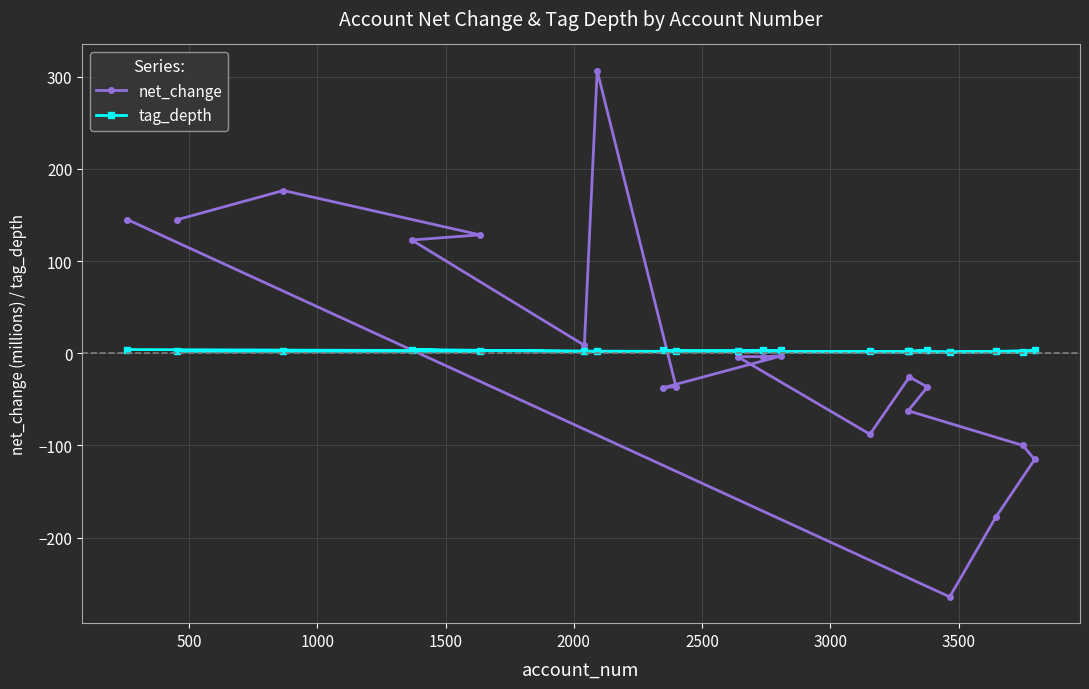

What is the greatest value displayed?

306.4